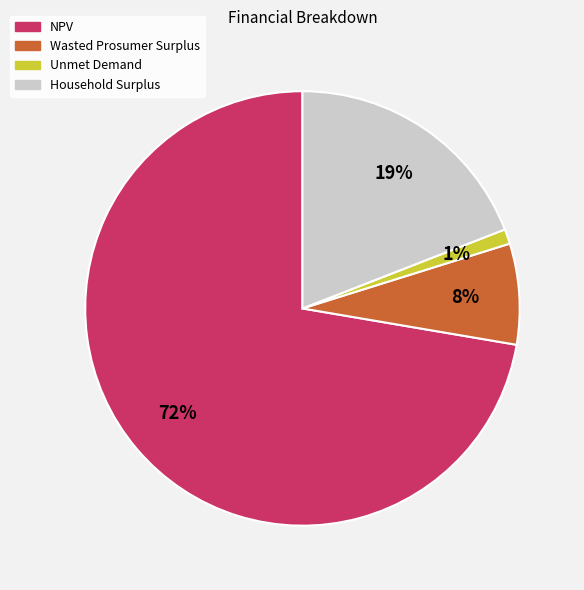

Is the sum of Wasted Prosumer Surplus and NPV greater than half?

Yes